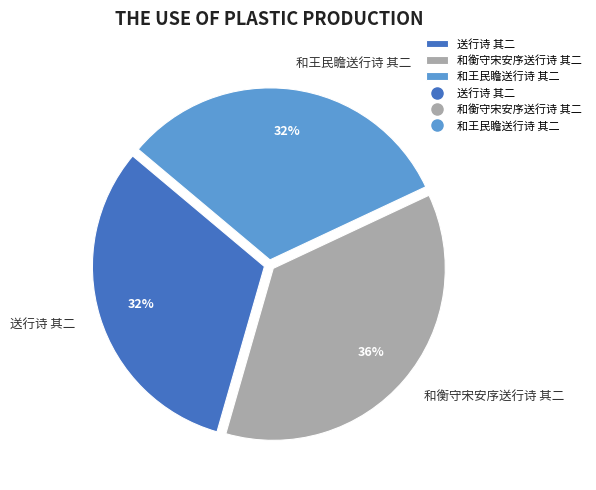

Does 和衡守宋安序送行诗 其二 account for over 50% of the chart?

No